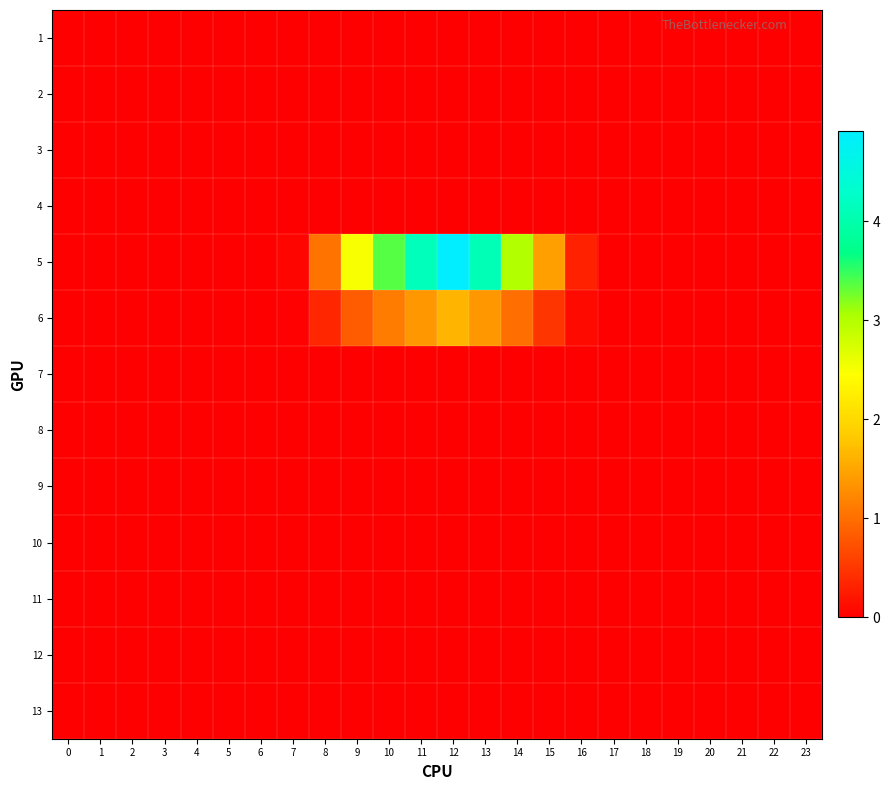

How many distinct data groups are displayed?

13